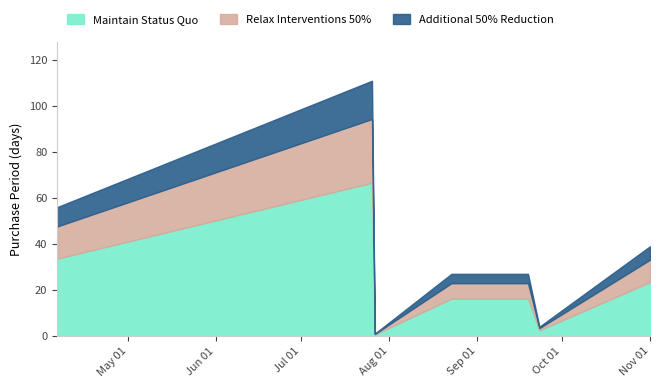

True or false: the data shows 6 at 2016-09-23.

False